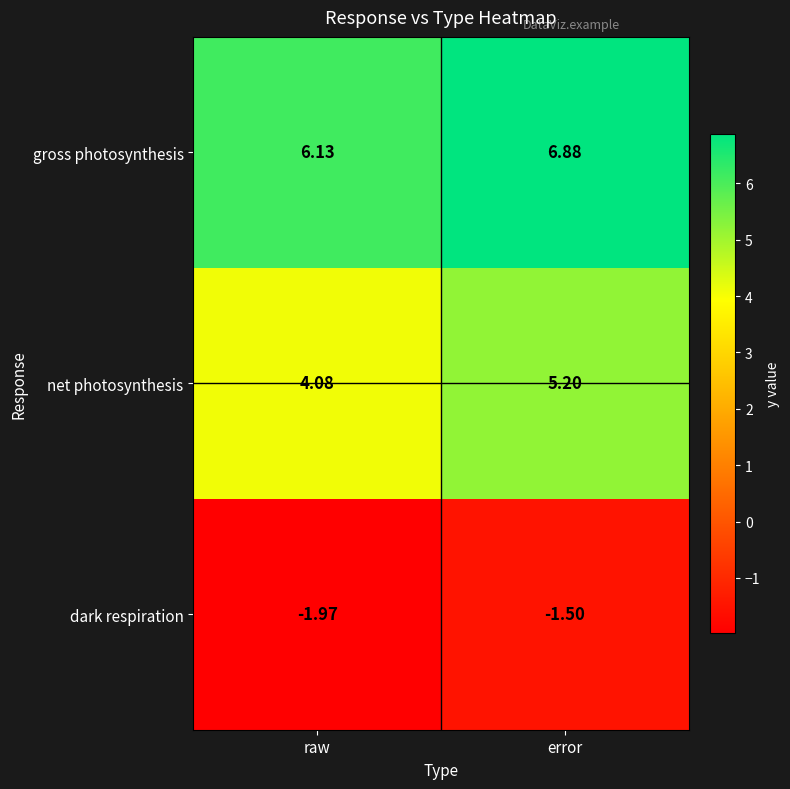

At which label does net photosynthesis reach its minimum?

raw